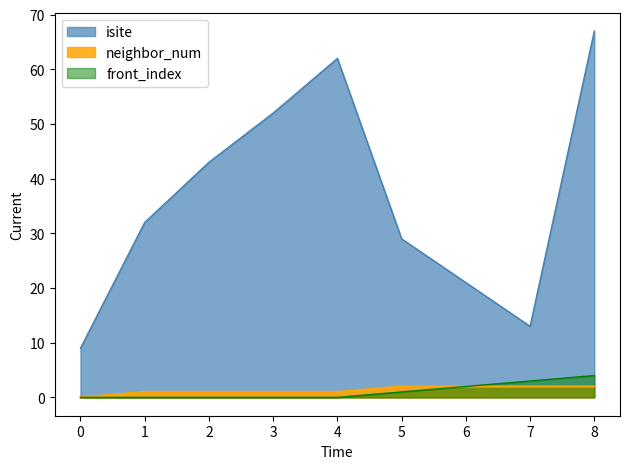

Reading left to right, extract all data points from this chart.

isite: 0=9	1=32	2=43	3=52	4=62	5=29	6=21	7=13	8=67
neighbor_num: 0=0	1=1	2=1	3=1	4=1	5=2	6=2	7=2	8=2
front_index: 0=0	1=0	2=0	3=0	4=0	5=1	6=2	7=3	8=4